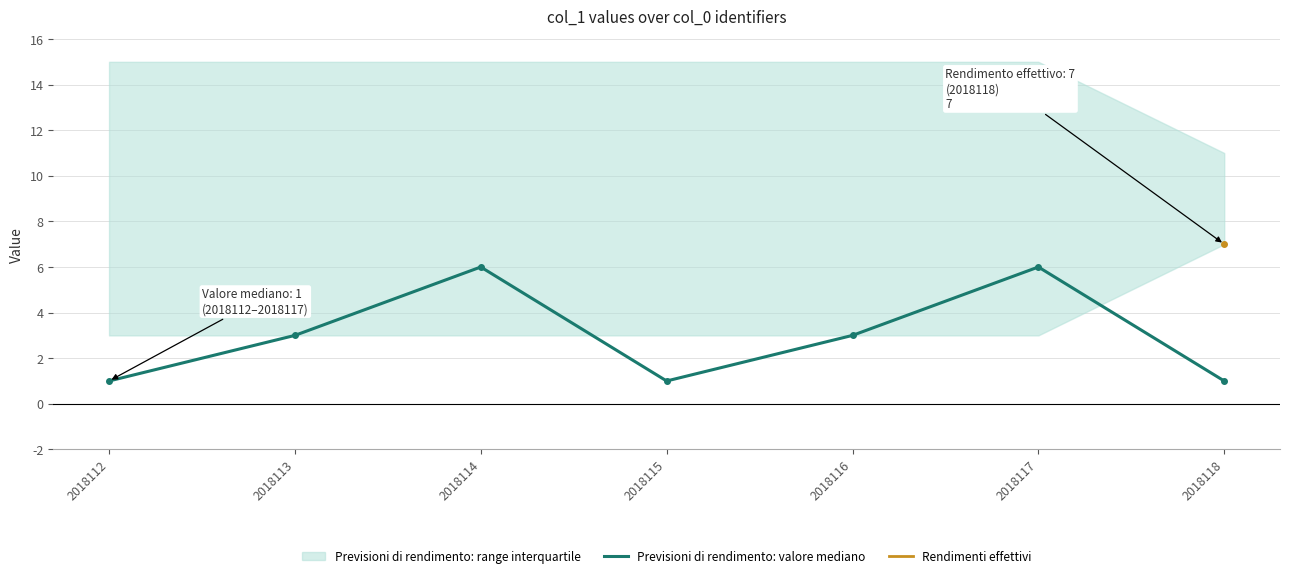

True or false: Rendimenti effettivi has more than 0 points higher than both neighbors.

False